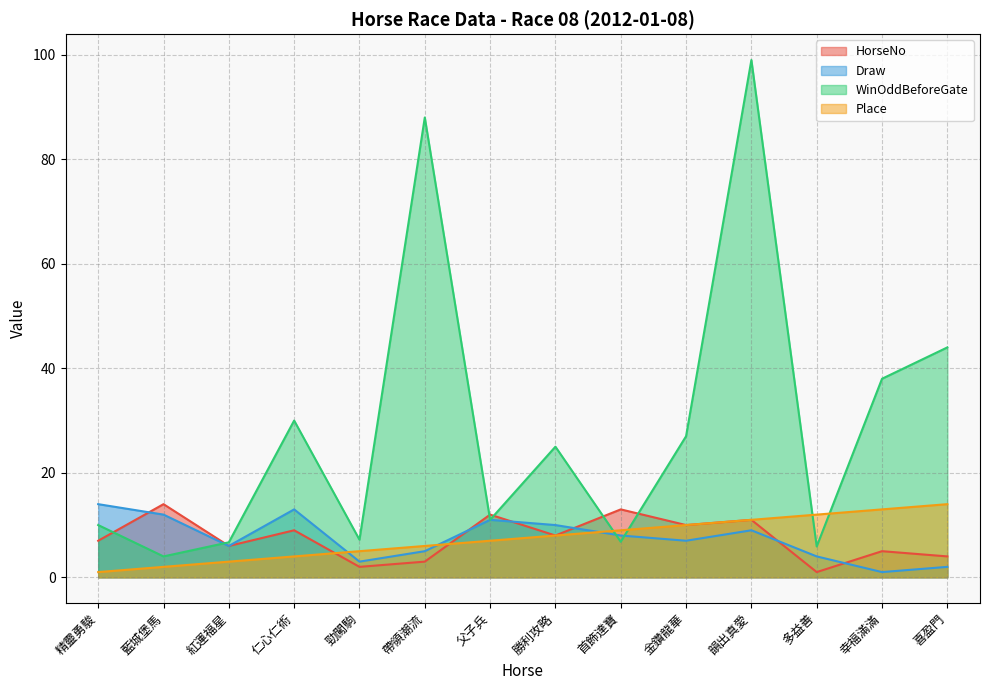

Is the value of WinOddBeforeGate at 韻出真愛 greater than the value of HorseNo at 勁闖駒?

Yes